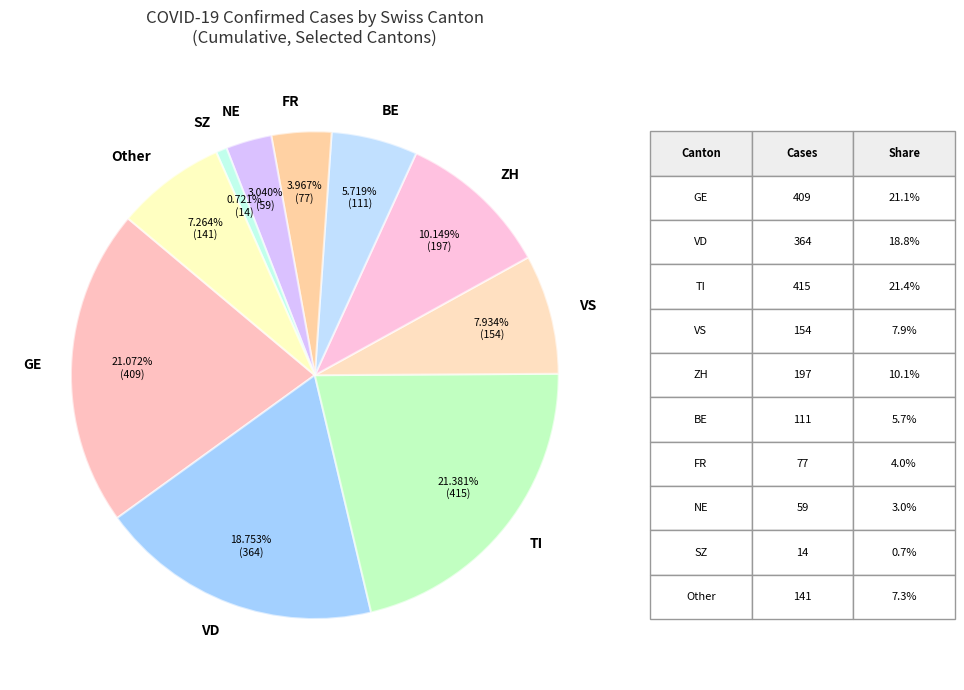

Do NE and ZH together represent more than half of the pie?

No